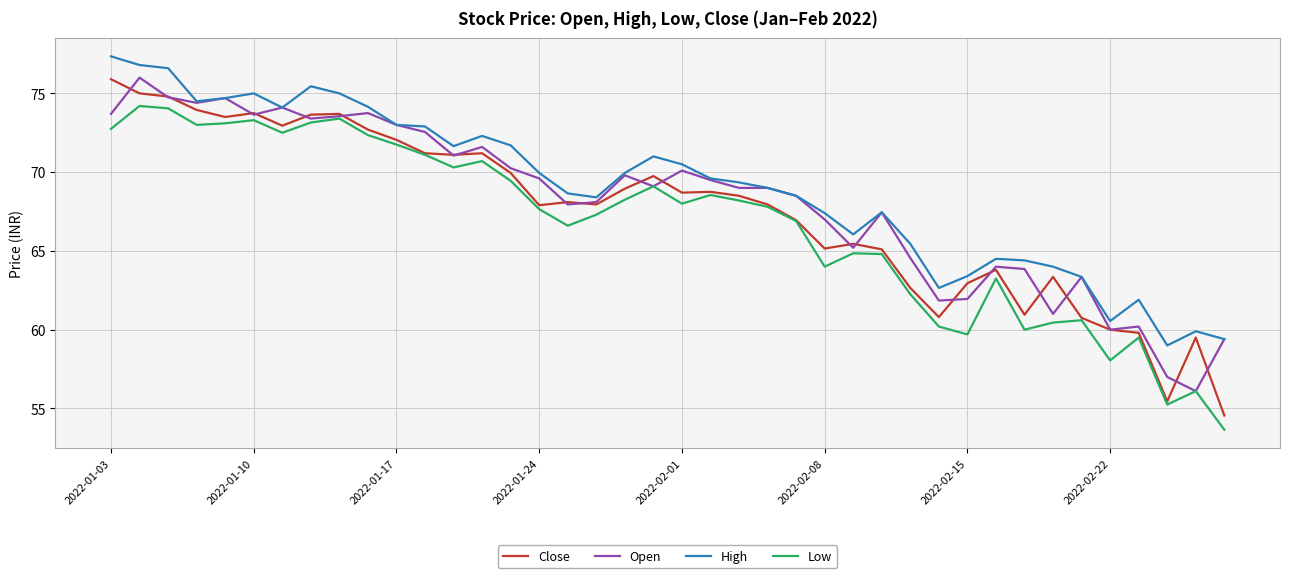

Rank the series by their average value, from highest to lowest.

High, Open, Close, Low